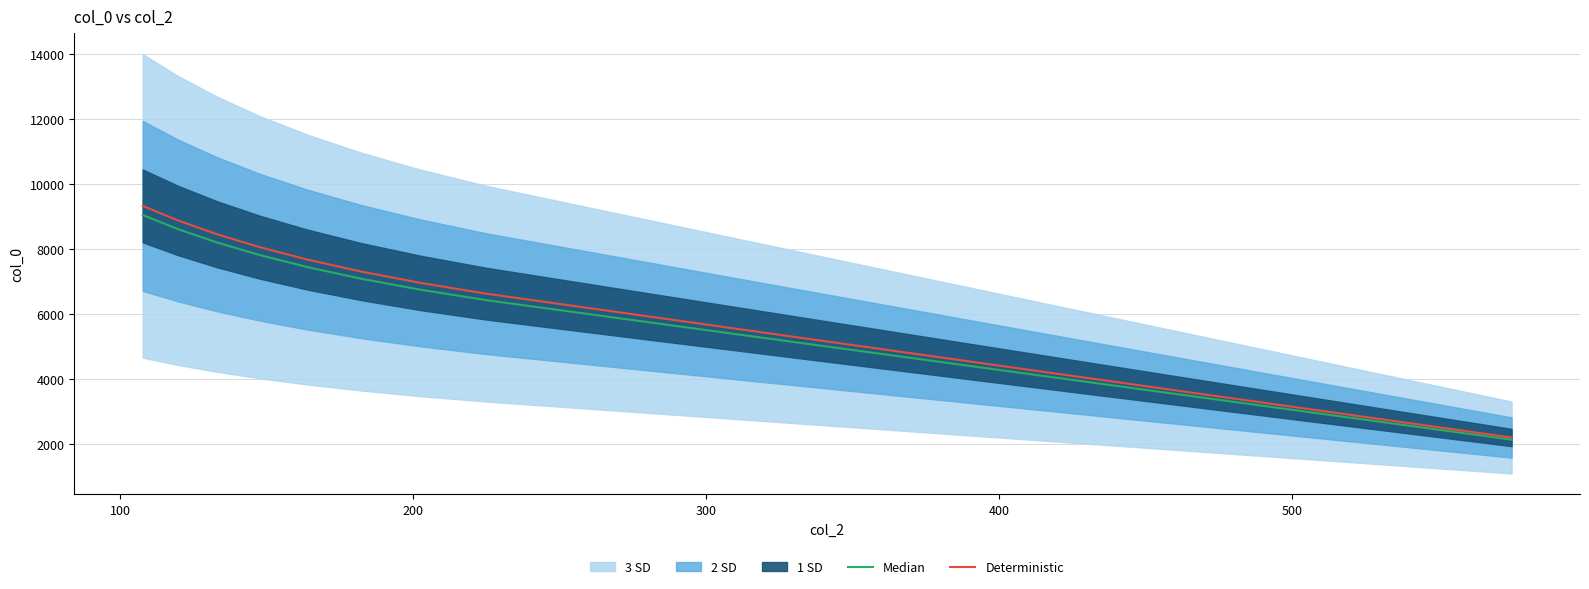

What is the difference between the maximum and minimum values in the Deterministic series?

7121.8